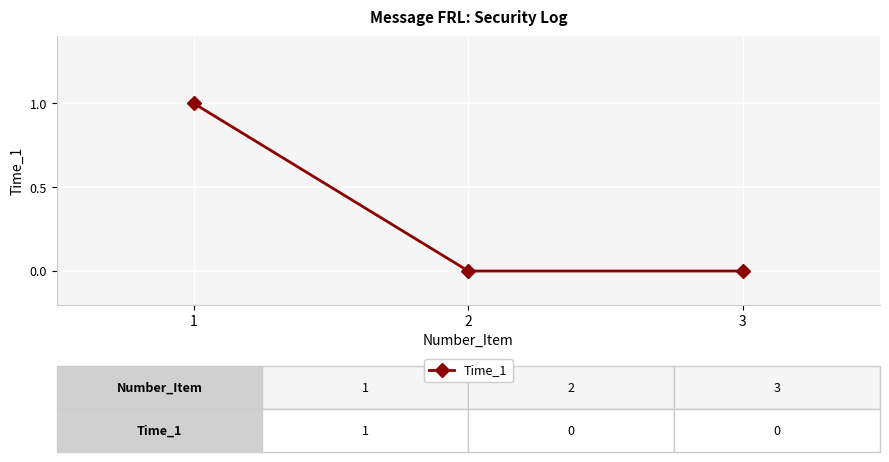

What is the maximum value shown in the chart?

1